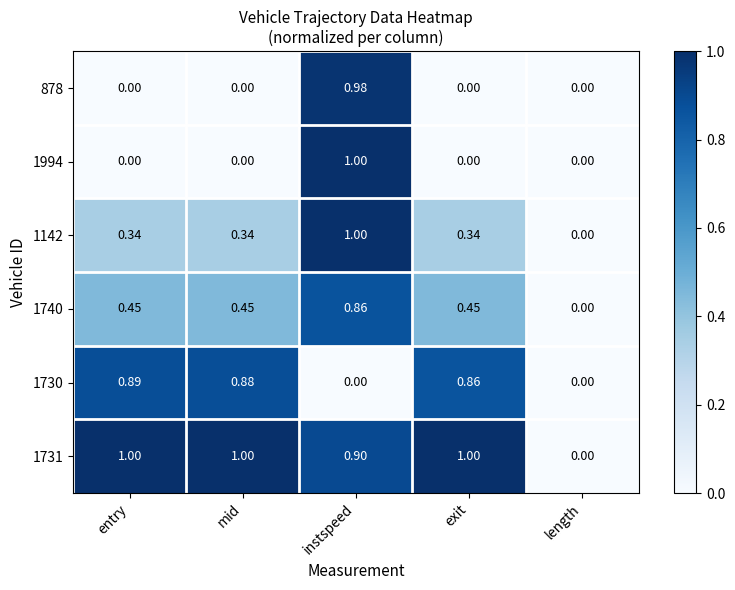

Is the value of 1730 at length greater than the value of 1740 at instspeed?

No